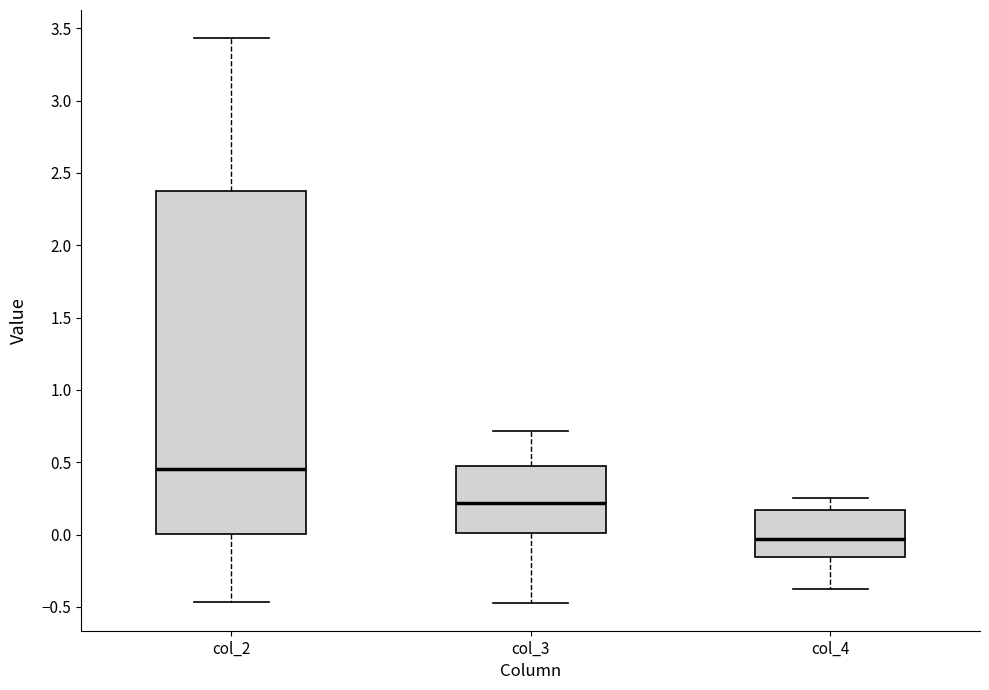

Which box's median line is the lowest?

col_4